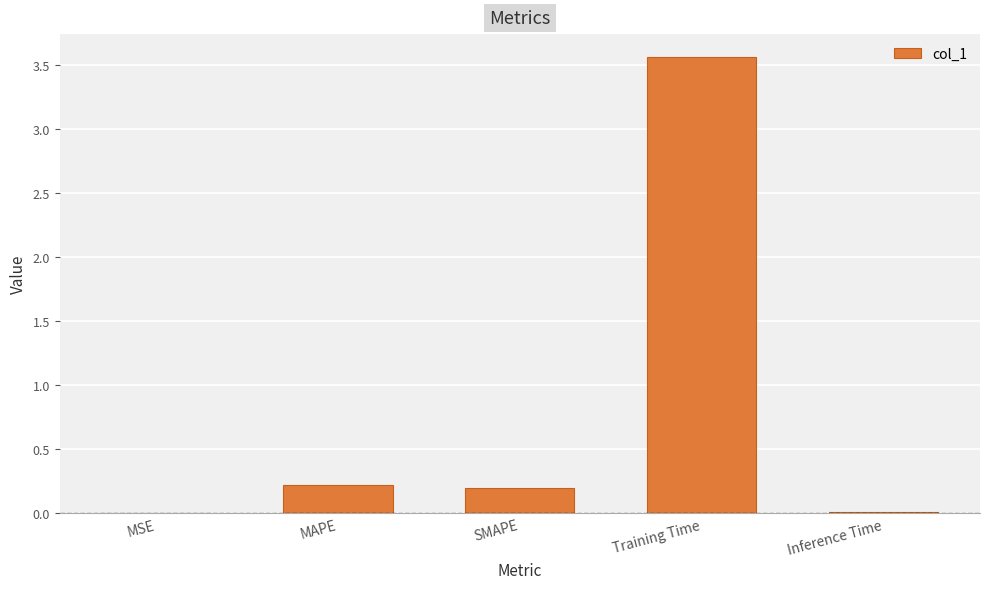

Between MAPE and Training Time, which is larger?

Training Time